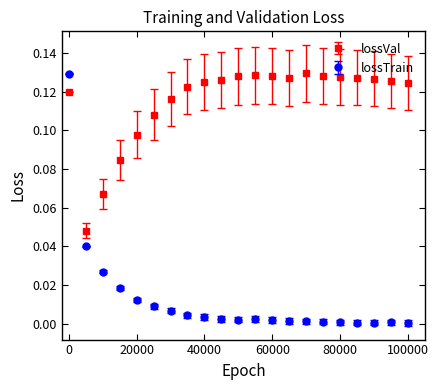

True or false: lossTrain has more than 0 interior local peaks.

True